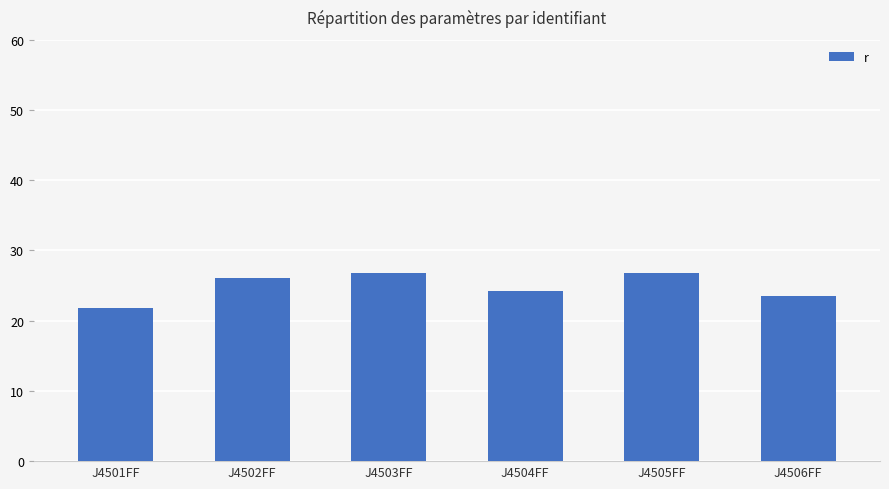

What is the greatest value displayed?

26.9